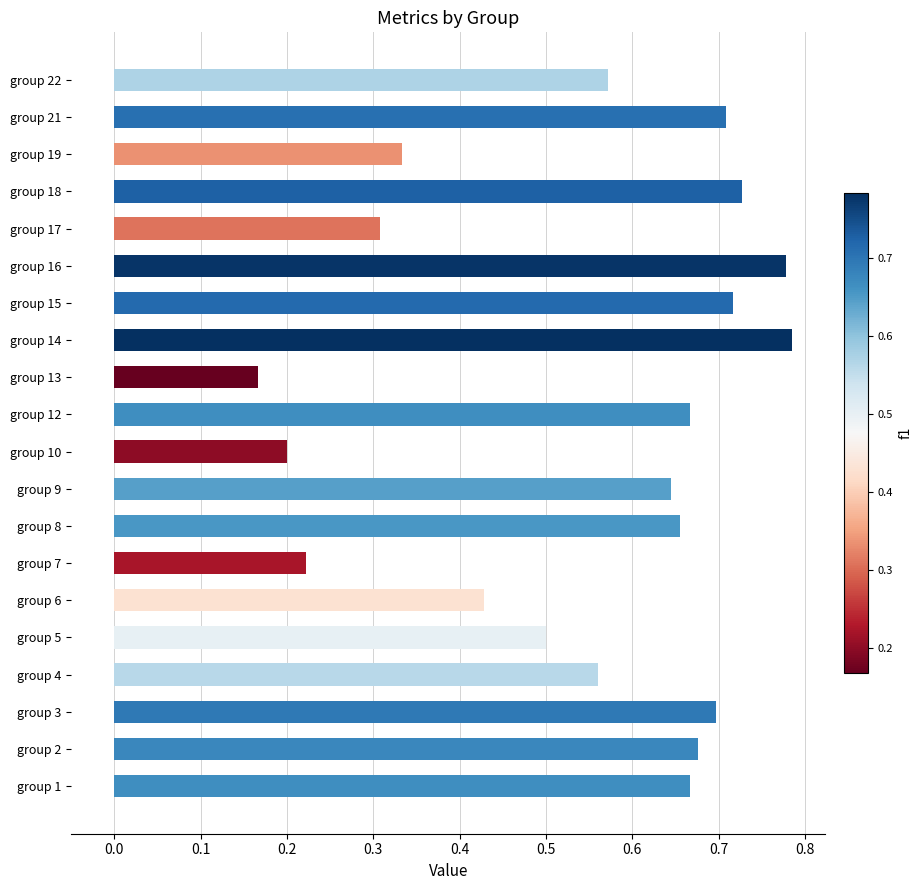

At which category does the chart reach its minimum across all series?

group 13